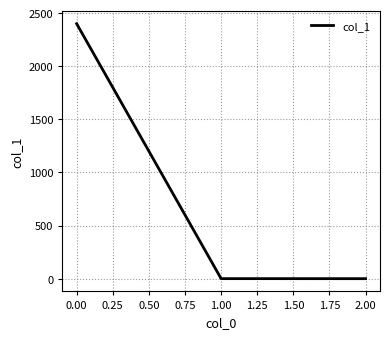

The value at 0.00 is 2400.0. True or false?

True